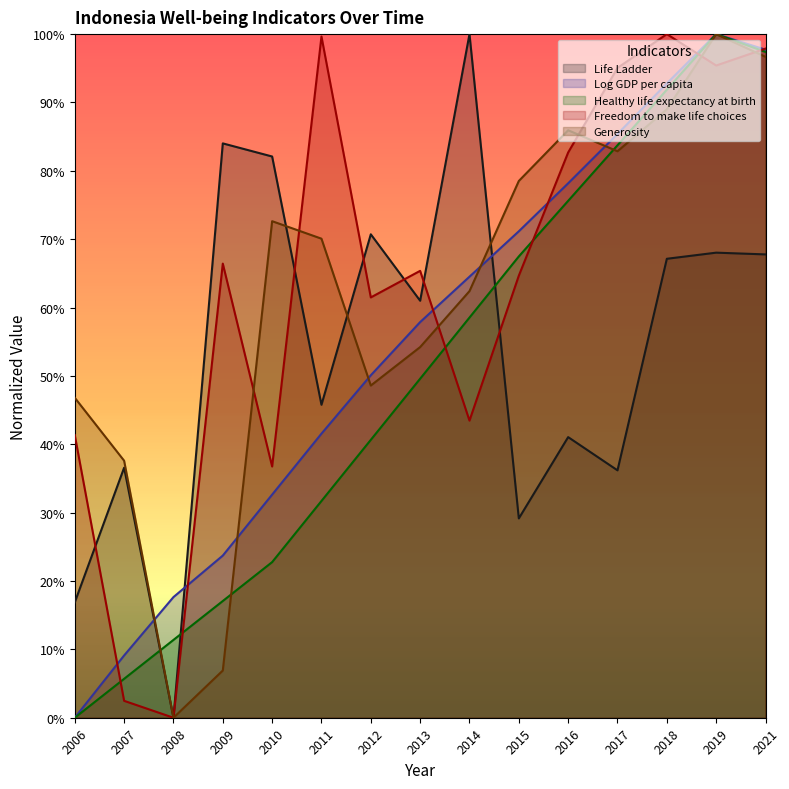

Reading left to right, extract all data points from this chart.

Life Ladder: 2006=0.2	2007=0.4	2008=0.0	2009=0.8	2010=0.8	2011=0.5	2012=0.7	2013=0.6	2014=1.0	2015=0.3	2016=0.4	2017=0.4	2018=0.7	2019=0.7	2021=0.7
Log GDP per capita: 2006=0.0	2007=0.1	2008=0.2	2009=0.2	2010=0.3	2011=0.4	2012=0.5	2013=0.6	2014=0.6	2015=0.7	2016=0.8	2017=0.9	2018=0.9	2019=1.0	2021=1.0
Healthy life expectancy at birth: 2006=0.0	2007=0.1	2008=0.1	2009=0.2	2010=0.2	2011=0.3	2012=0.4	2013=0.5	2014=0.6	2015=0.7	2016=0.8	2017=0.8	2018=0.9	2019=1.0	2021=1.0
Freedom to make life choices: 2006=0.4	2007=0.0	2008=0.0	2009=0.7	2010=0.4	2011=1.0	2012=0.6	2013=0.7	2014=0.4	2015=0.6	2016=0.8	2017=1.0	2018=1.0	2019=1.0	2021=1.0
Generosity: 2006=0.5	2007=0.4	2008=0.0	2009=0.1	2010=0.7	2011=0.7	2012=0.5	2013=0.5	2014=0.6	2015=0.8	2016=0.9	2017=0.8	2018=0.9	2019=1.0	2021=1.0